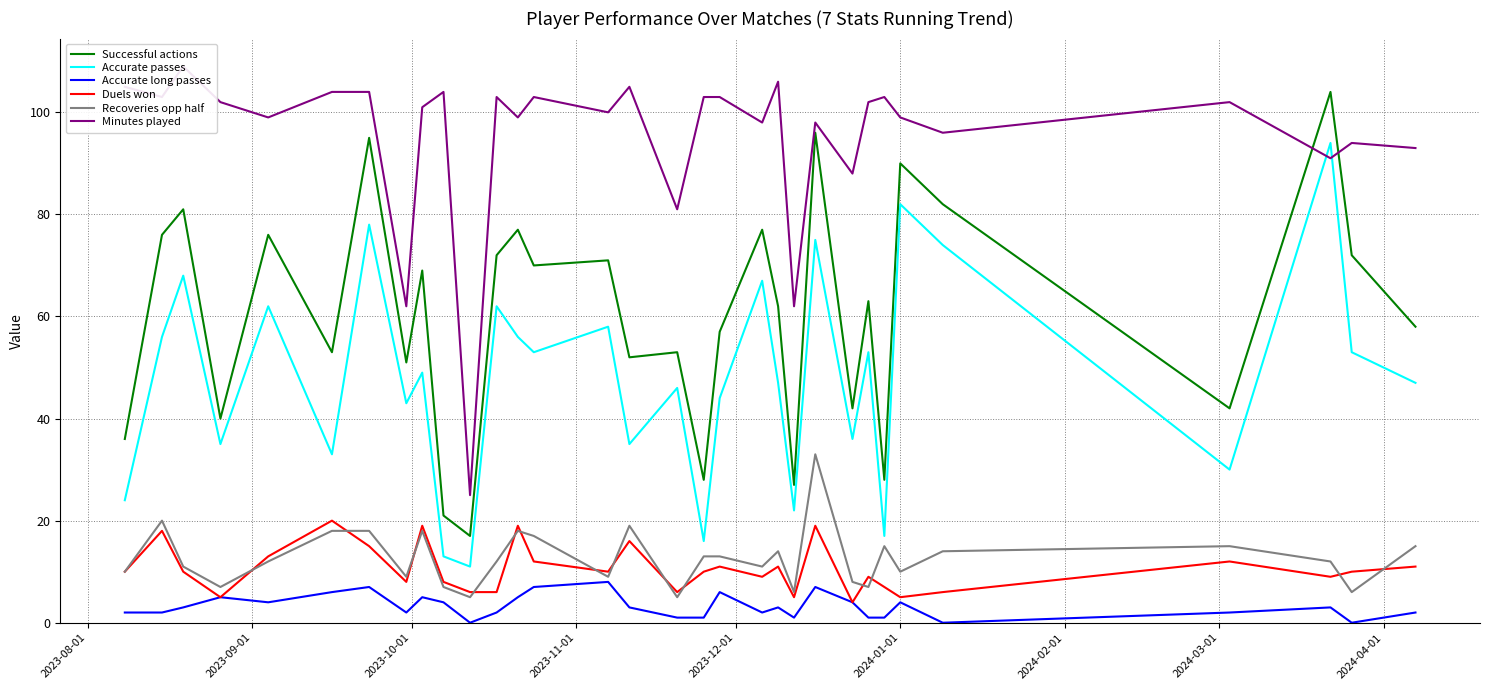

True or false: Accurate passes and Successful actions cross at least once.

False